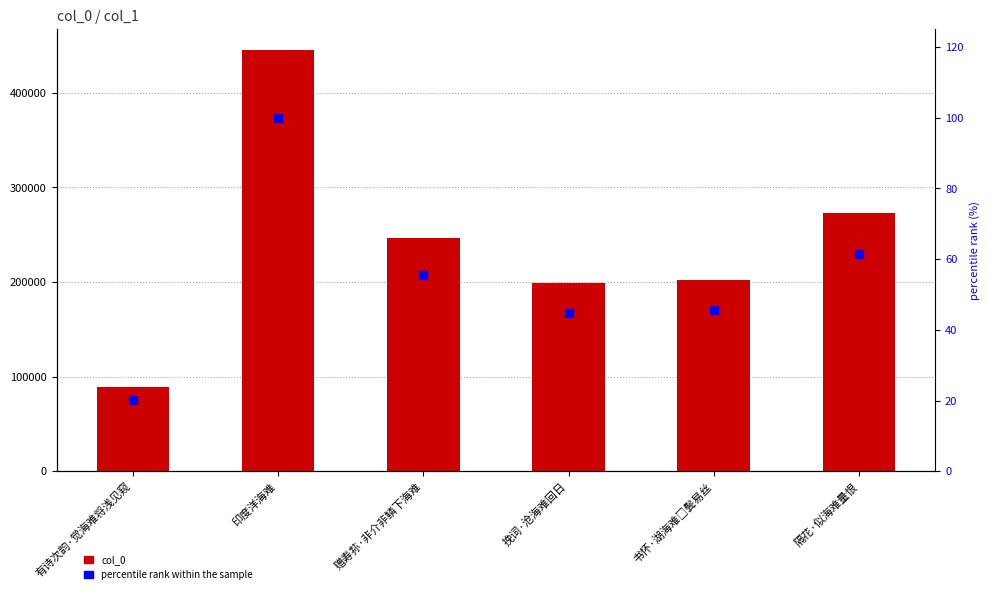

At which category is the sum across all series the highest?

印度洋海难